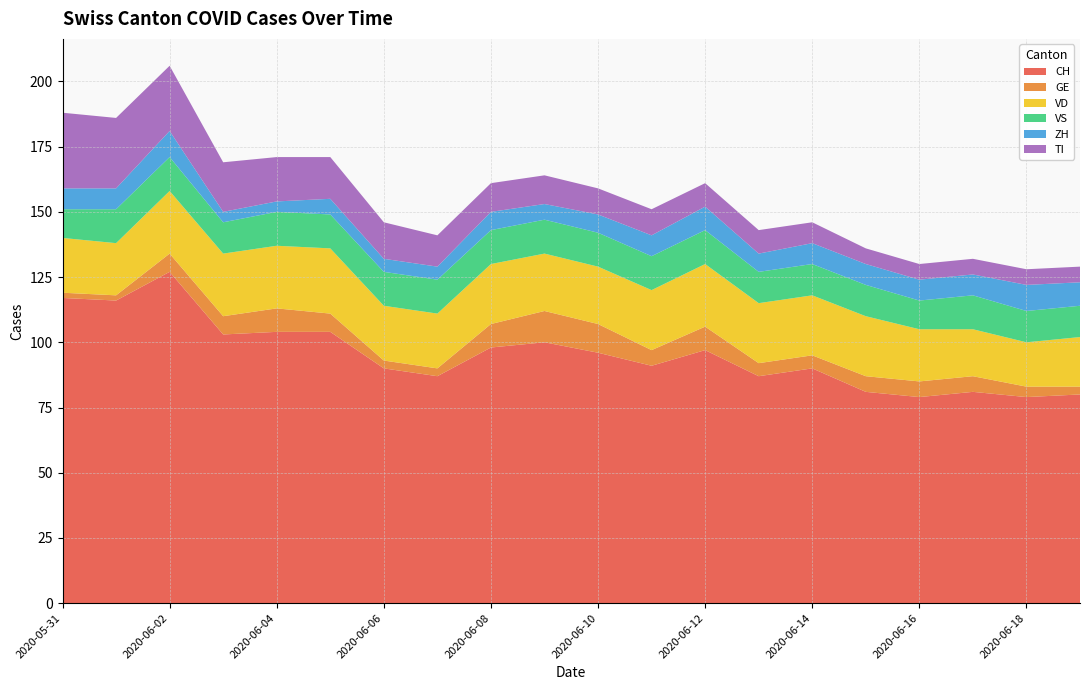

Reading left to right, extract all data points from this chart.

CH: 2020-05-31=117	2020-06-01=116	2020-06-02=127	2020-06-03=103	2020-06-04=104	2020-06-05=104	2020-06-06=90	2020-06-07=87	2020-06-08=98	2020-06-09=100	2020-06-10=96	2020-06-11=91	2020-06-12=97	2020-06-13=87	2020-06-14=90	2020-06-15=81	2020-06-16=79	2020-06-17=81	2020-06-18=79	2020-06-19=80
GE: 2020-05-31=2	2020-06-01=2	2020-06-02=7	2020-06-03=7	2020-06-04=9	2020-06-05=7	2020-06-06=3	2020-06-07=3	2020-06-08=9	2020-06-09=12	2020-06-10=11	2020-06-11=6	2020-06-12=9	2020-06-13=5	2020-06-14=5	2020-06-15=6	2020-06-16=6	2020-06-17=6	2020-06-18=4	2020-06-19=3
VD: 2020-05-31=21	2020-06-01=20	2020-06-02=24	2020-06-03=24	2020-06-04=24	2020-06-05=25	2020-06-06=21	2020-06-07=21	2020-06-08=23	2020-06-09=22	2020-06-10=22	2020-06-11=23	2020-06-12=24	2020-06-13=23	2020-06-14=23	2020-06-15=23	2020-06-16=20	2020-06-17=18	2020-06-18=17	2020-06-19=19
VS: 2020-05-31=11	2020-06-01=13	2020-06-02=13	2020-06-03=12	2020-06-04=13	2020-06-05=13	2020-06-06=13	2020-06-07=13	2020-06-08=13	2020-06-09=13	2020-06-10=13	2020-06-11=13	2020-06-12=13	2020-06-13=12	2020-06-14=12	2020-06-15=12	2020-06-16=11	2020-06-17=13	2020-06-18=12	2020-06-19=12
ZH: 2020-05-31=8	2020-06-01=8	2020-06-02=10	2020-06-03=4	2020-06-04=4	2020-06-05=6	2020-06-06=5	2020-06-07=5	2020-06-08=7	2020-06-09=6	2020-06-10=7	2020-06-11=8	2020-06-12=9	2020-06-13=7	2020-06-14=8	2020-06-15=8	2020-06-16=8	2020-06-17=8	2020-06-18=10	2020-06-19=9
TI: 2020-05-31=29	2020-06-01=27	2020-06-02=25	2020-06-03=19	2020-06-04=17	2020-06-05=16	2020-06-06=14	2020-06-07=12	2020-06-08=11	2020-06-09=11	2020-06-10=10	2020-06-11=10	2020-06-12=9	2020-06-13=9	2020-06-14=8	2020-06-15=6	2020-06-16=6	2020-06-17=6	2020-06-18=6	2020-06-19=6